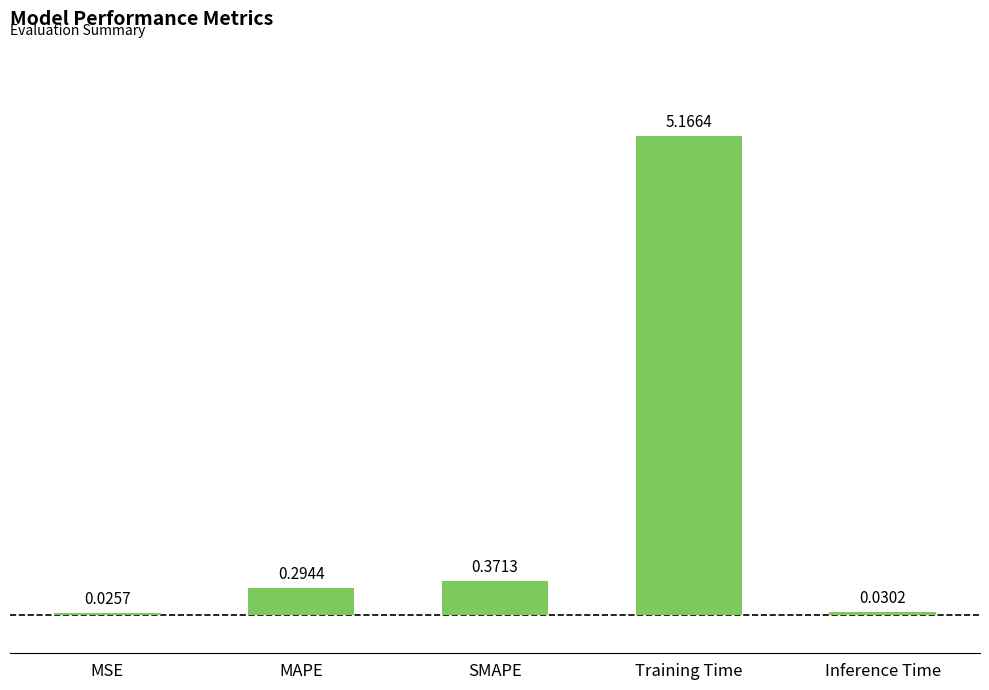

Rank the categories by value from lowest to highest.

MSE, Inference Time, MAPE, SMAPE, Training Time